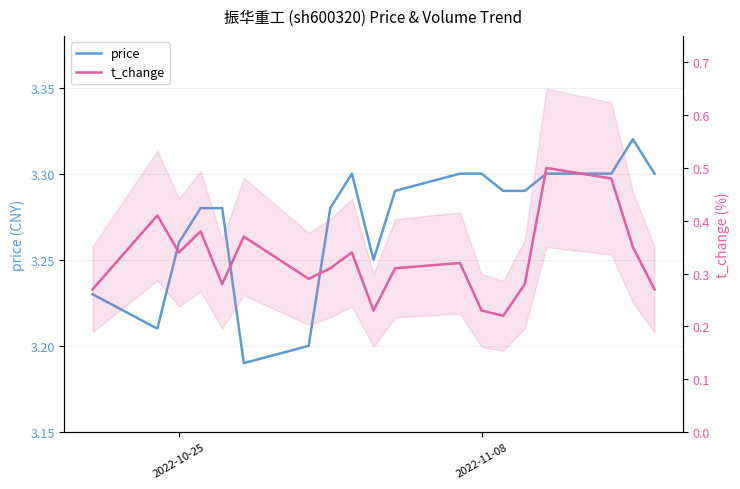

The value of price at 4 is 4.6. True or false?

False